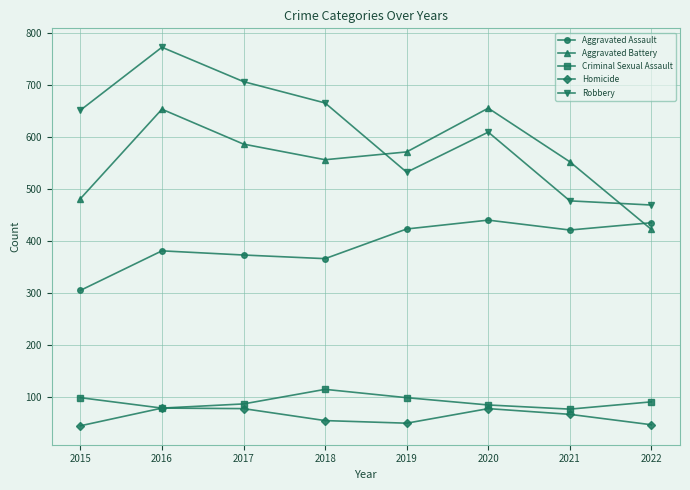

True or false: Robbery has more than 0 points higher than both neighbors.

True